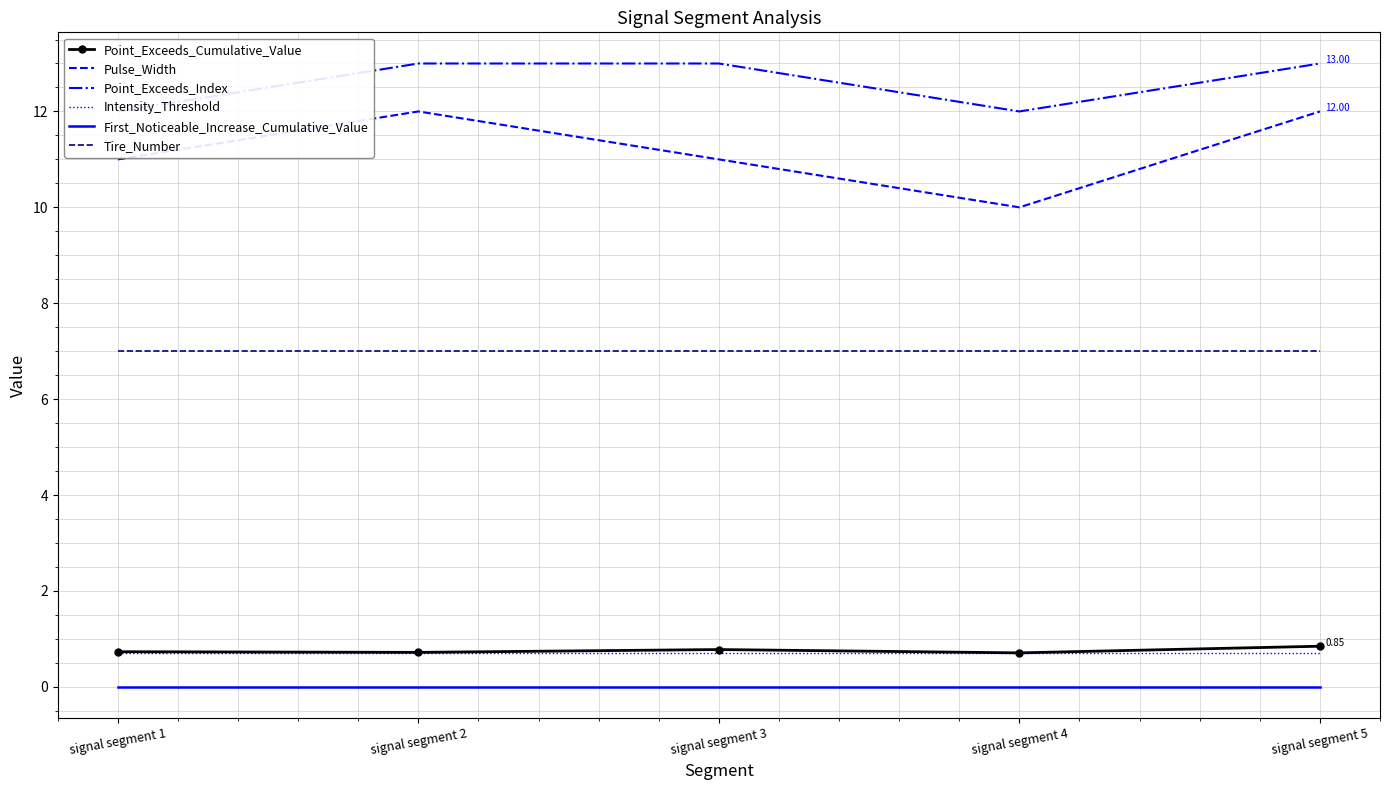

At which label is Pulse_Width closest to 11?

signal segment 1